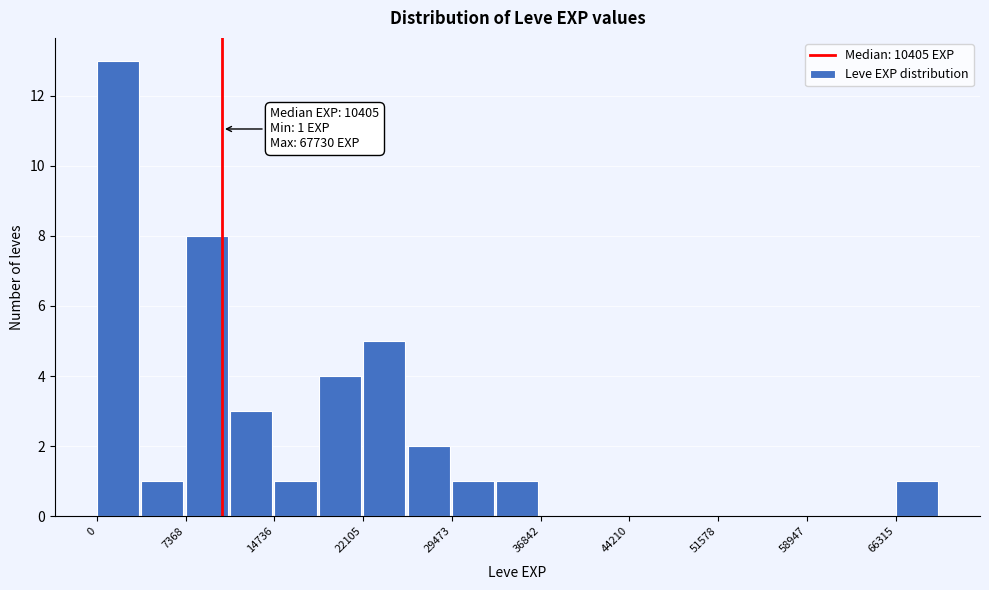

Read against the x-axis, roughly where is the centre of the tallest bar?

2000